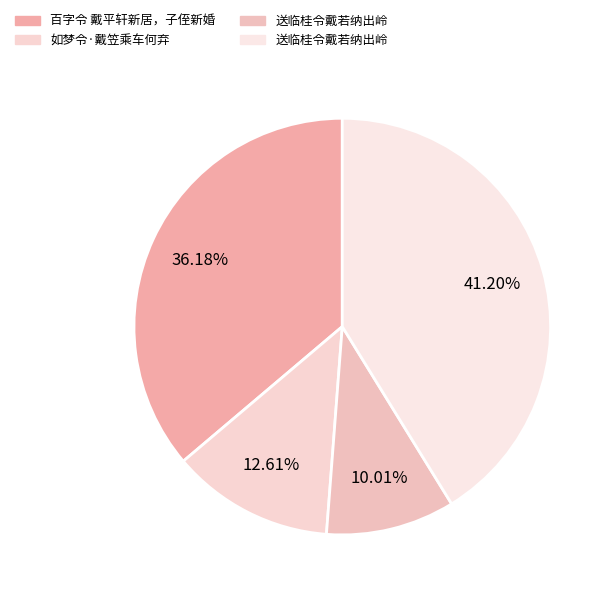

Which slice is the largest?

送临桂令戴若纳出岭